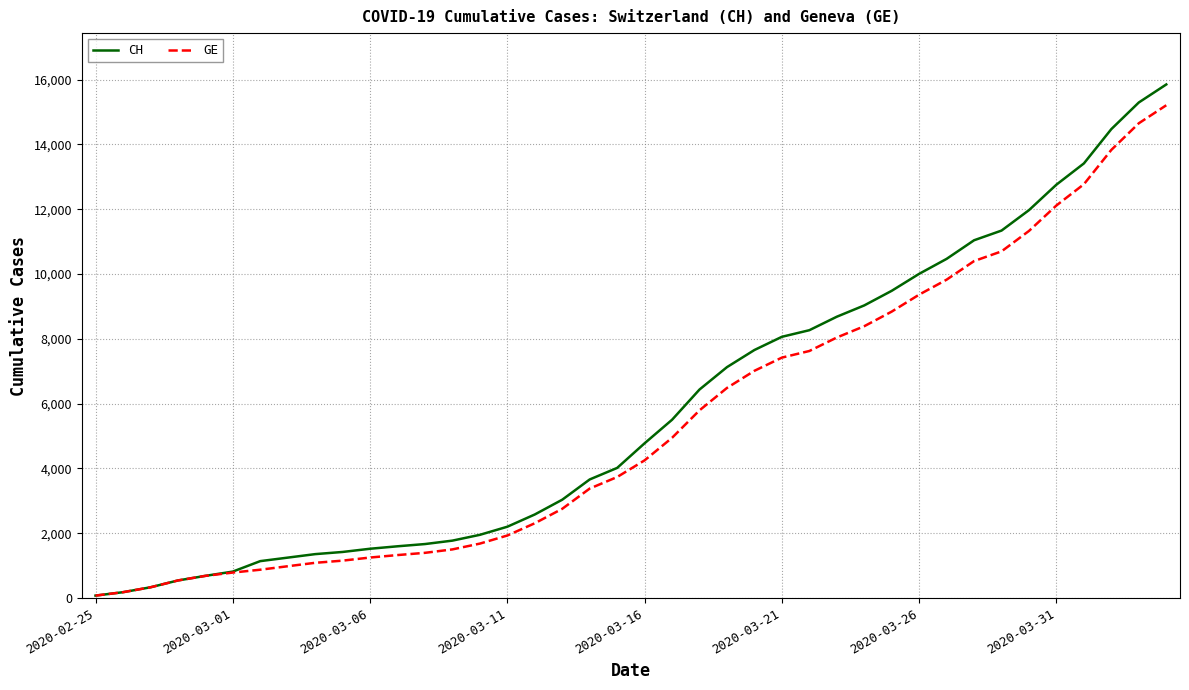

What is the maximum value shown in the chart?

15850